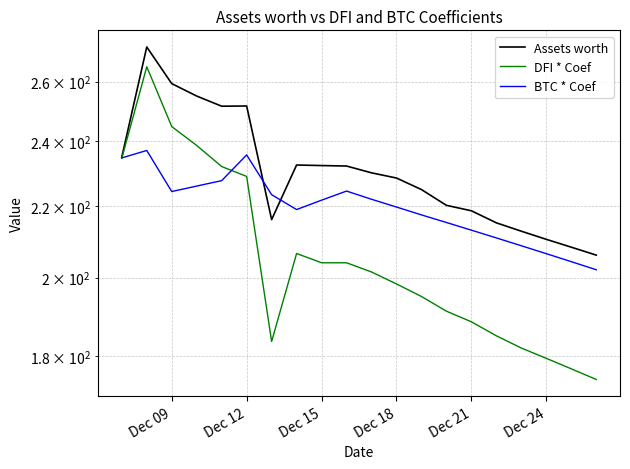

What is the value of the BTC * Coef point at the 7th from the left?

223.5